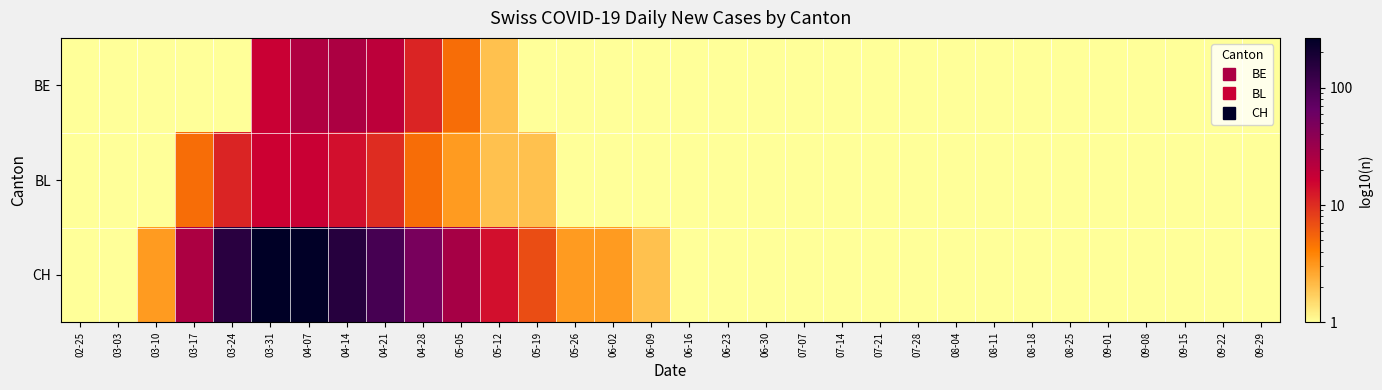

Which category has the lowest value across all series?

02-25